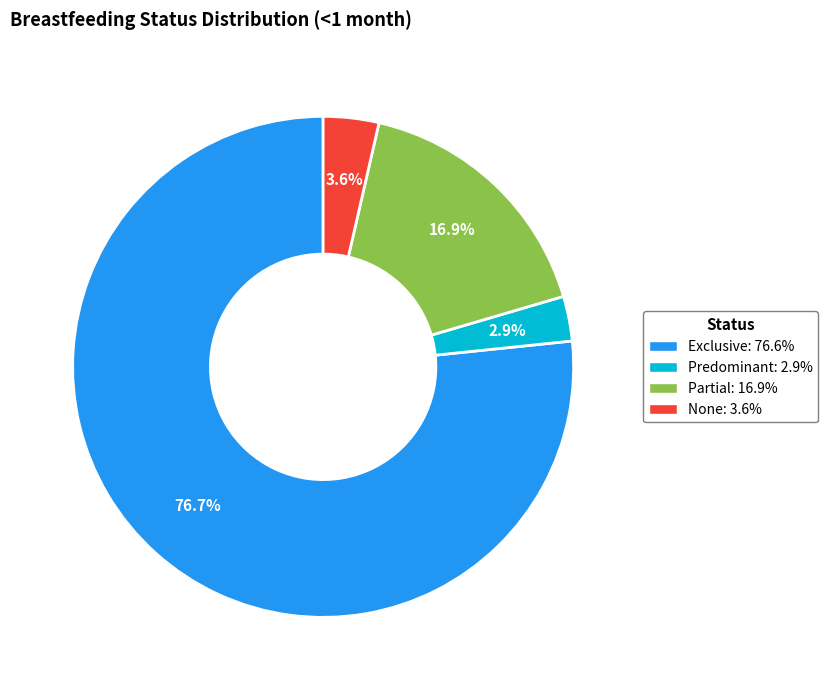

Is the sum of Predominant and Exclusive greater than half?

Yes